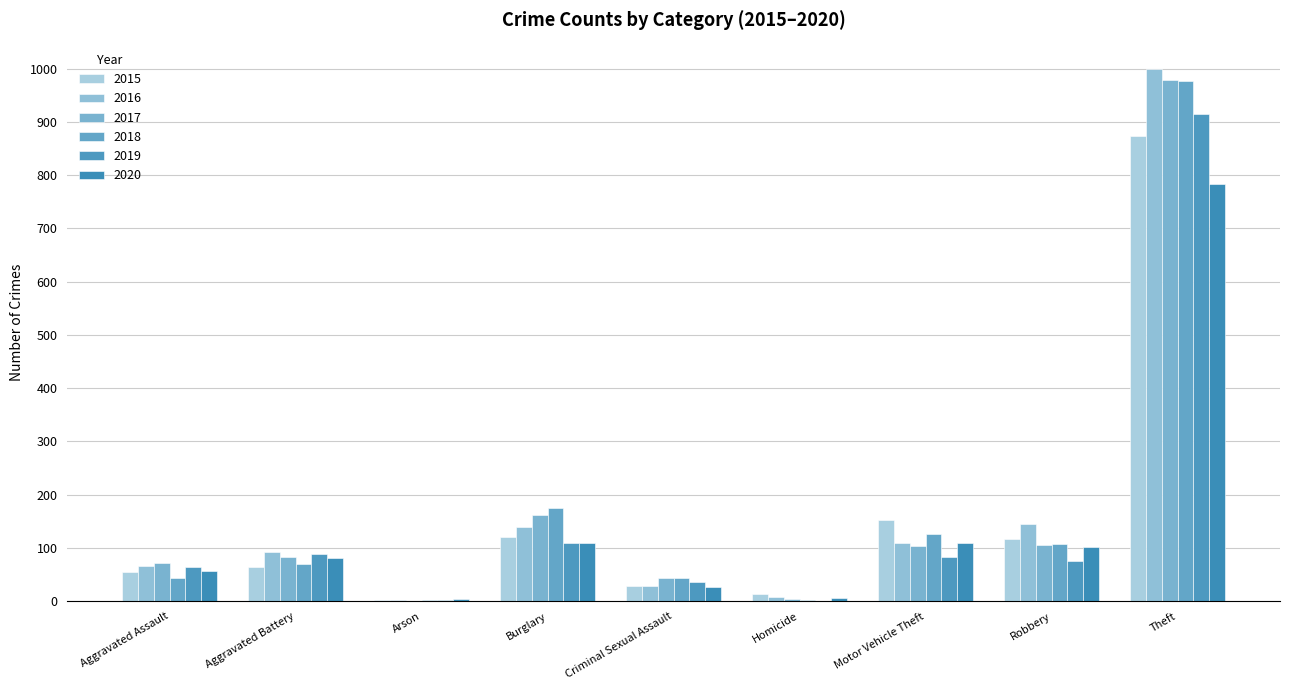

What is the label of the 1st bar from the left?

Aggravated Assault